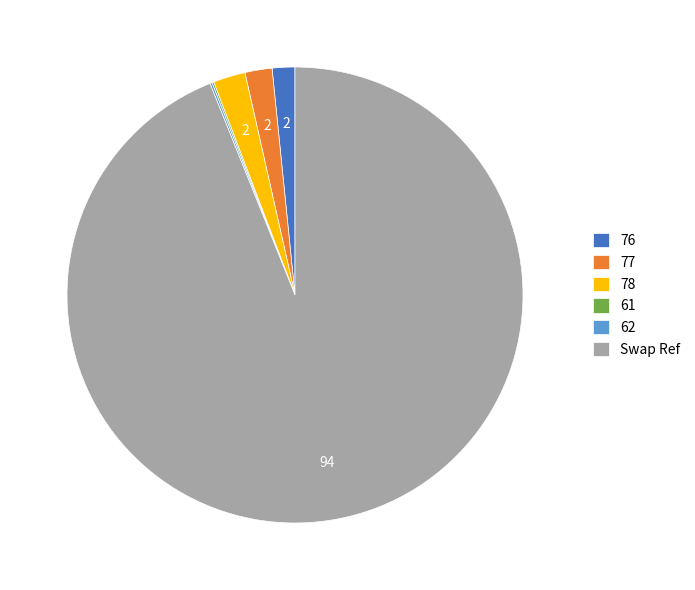

What is the majority slice?

Swap Ref